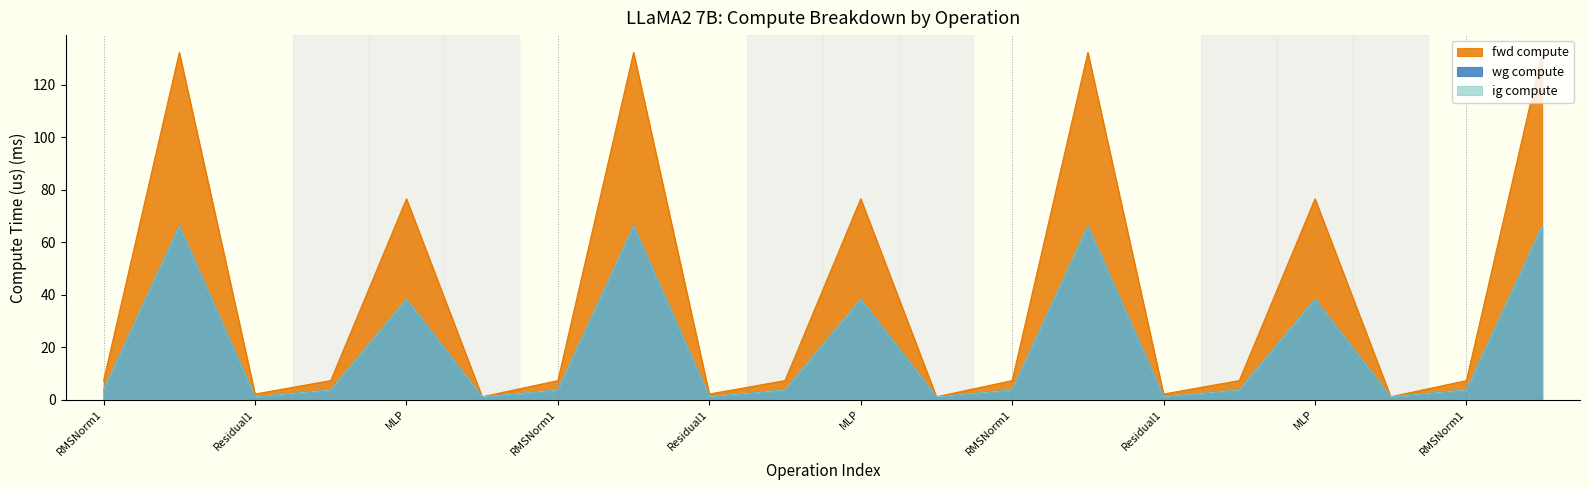

At which label does ig compute first exceed 3?

RMSNorm1